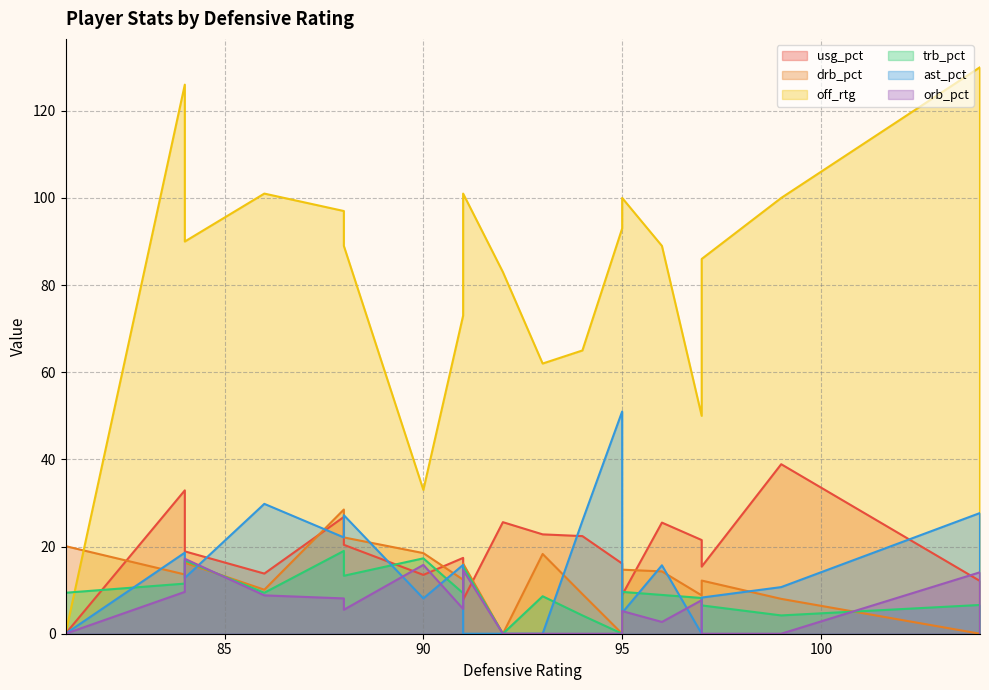

How many positive values does the ast_pct series have?

14